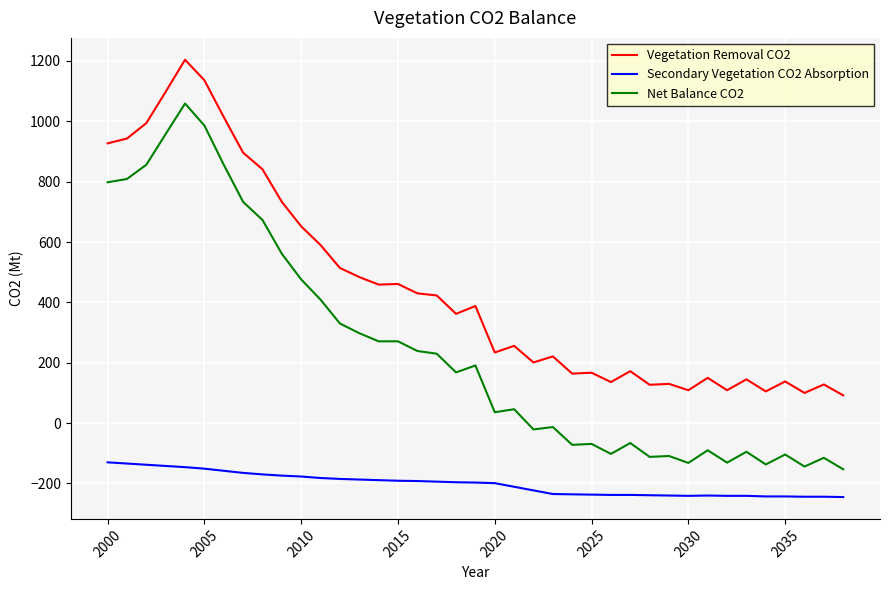

What is the minimum value shown in the chart?

-245